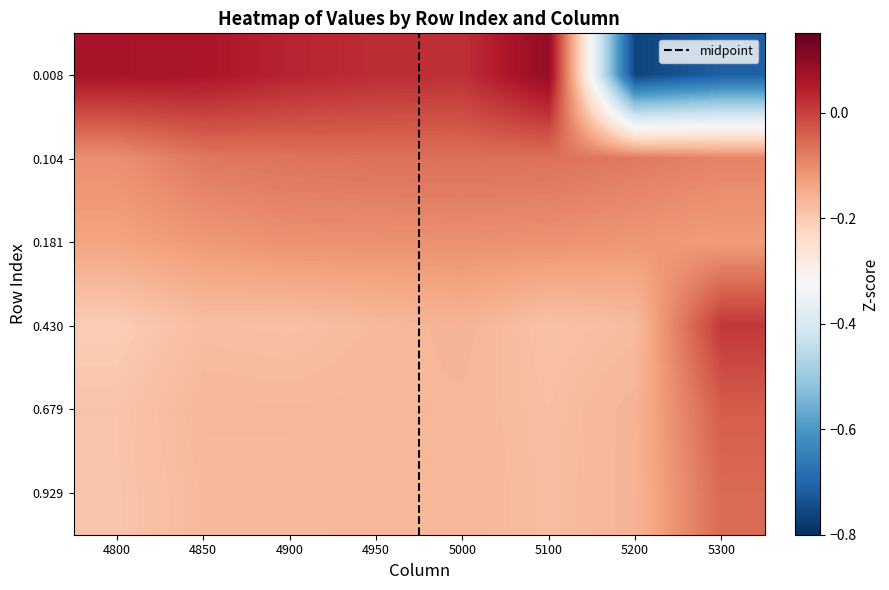

At which category does the chart reach its minimum across all series?

5200